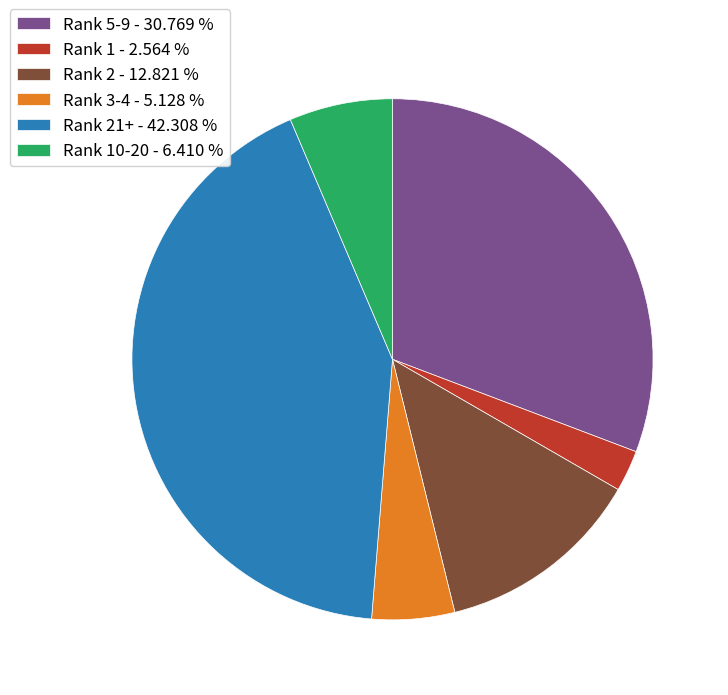

How many segments does this pie chart have?

6